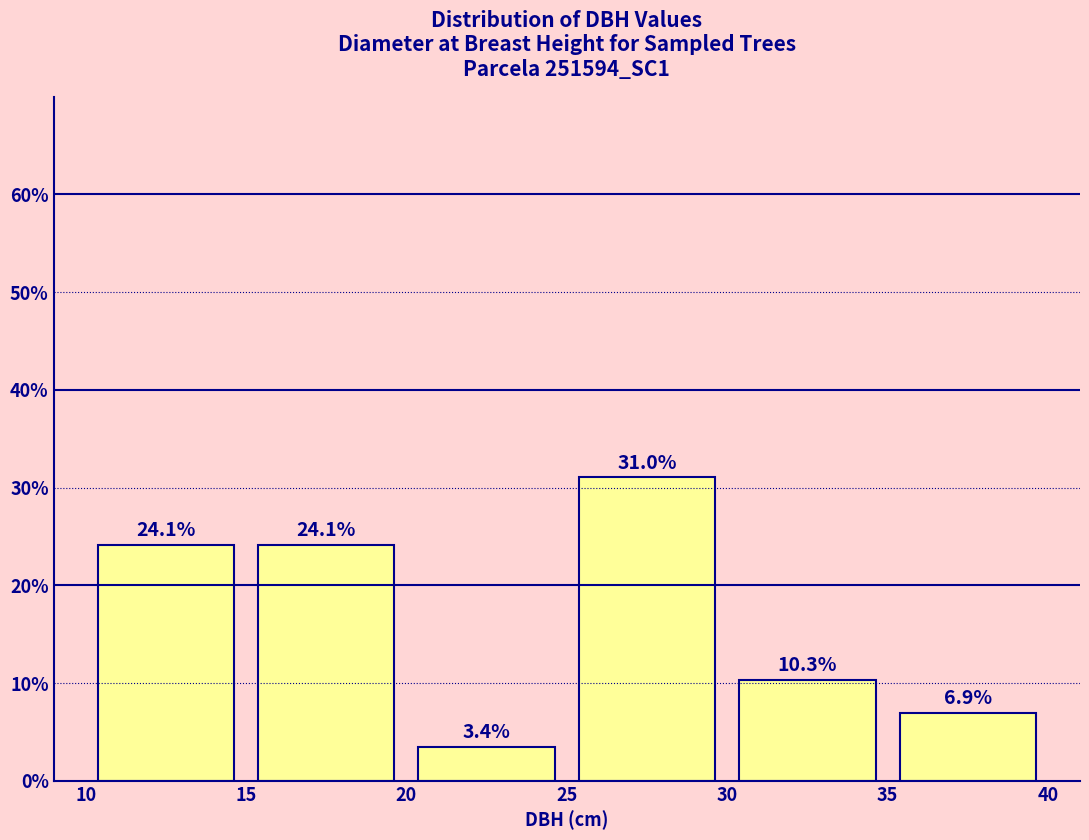

Over which range of the x-axis is the bar tallest?

25 to 30